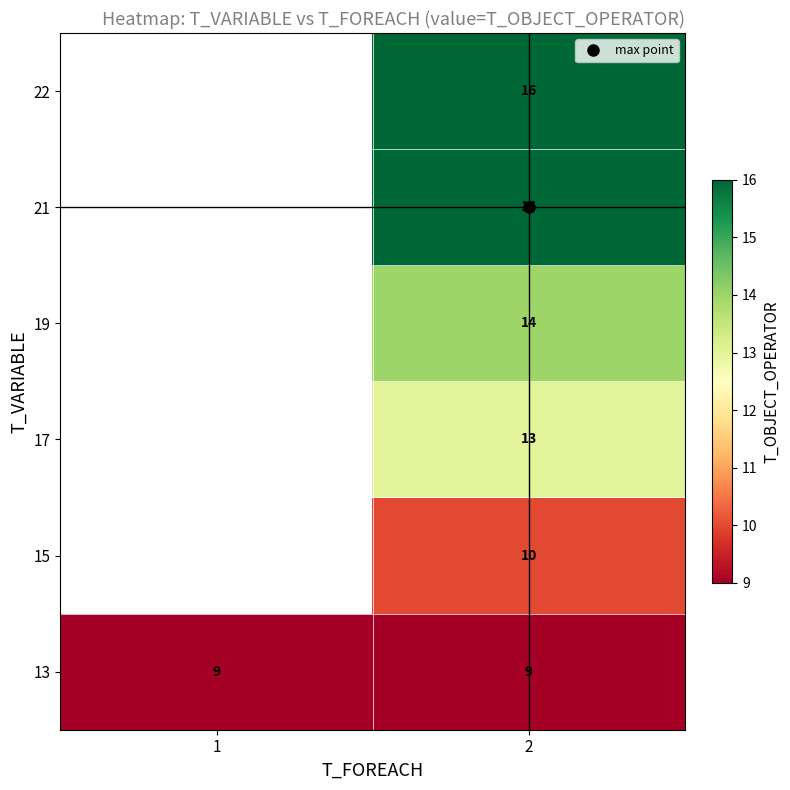

Count the number of categories in the chart.

2